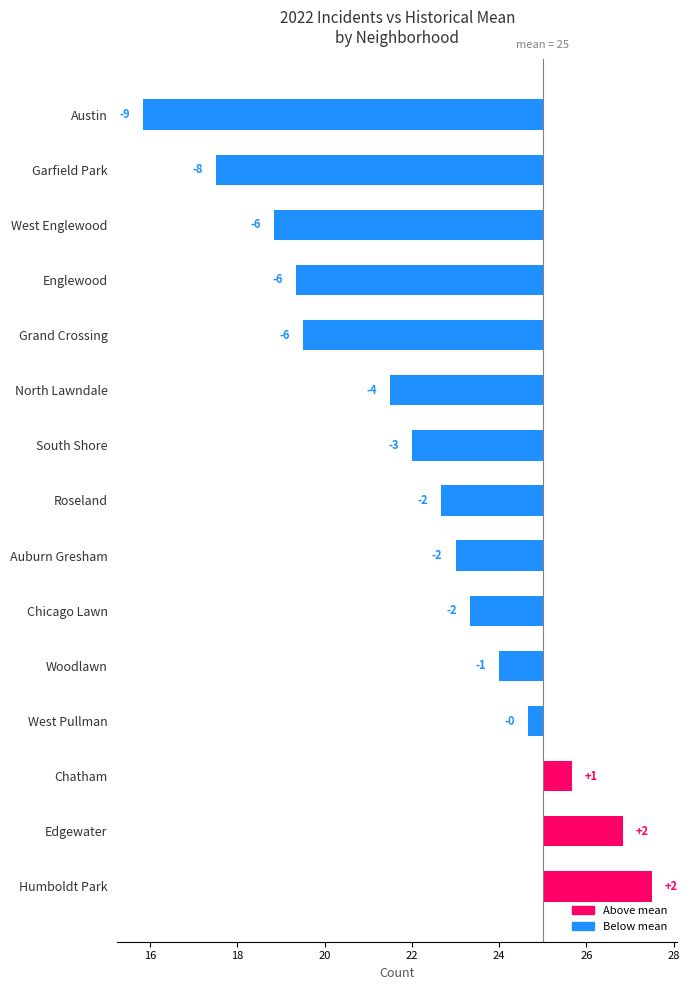

What is the smallest value displayed?

-9.2